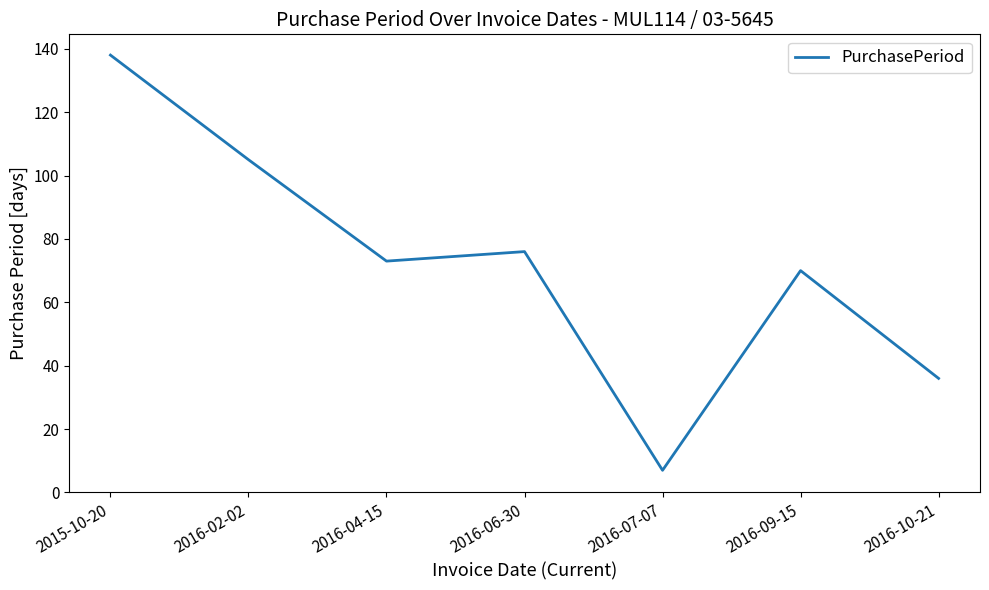

What is the smallest value displayed?

7